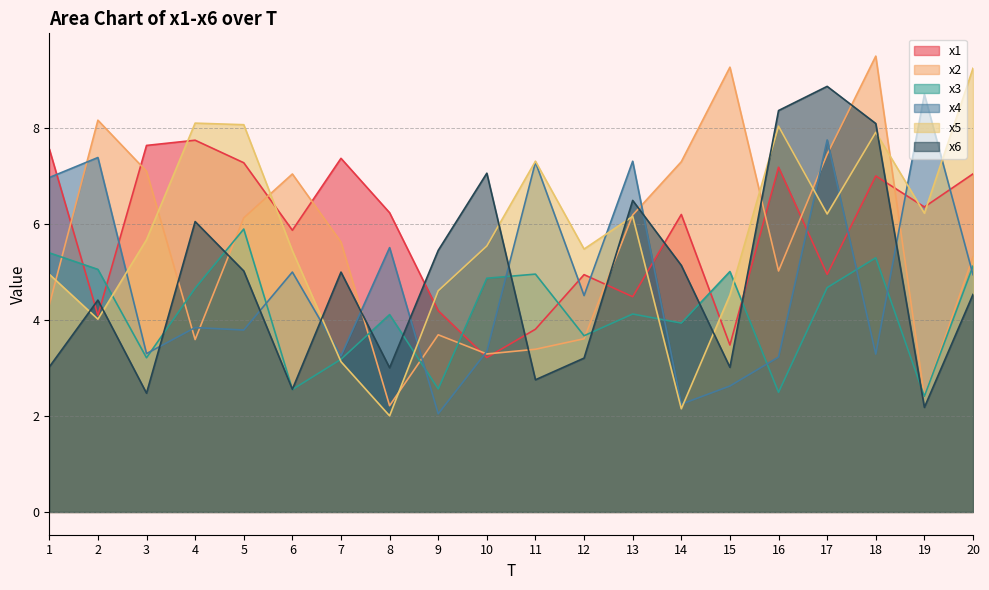

What is the difference between the maximum and minimum values in the x1 series?

4.5